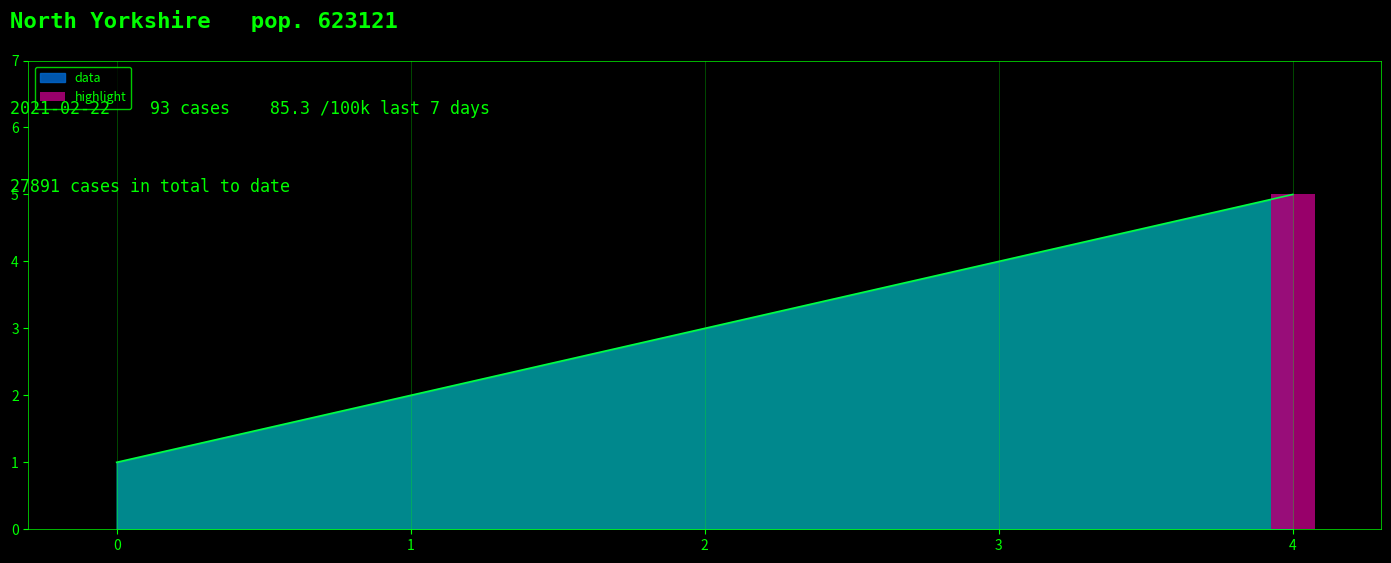

What is the ratio of the value at 1 to the value at 3?

0.5